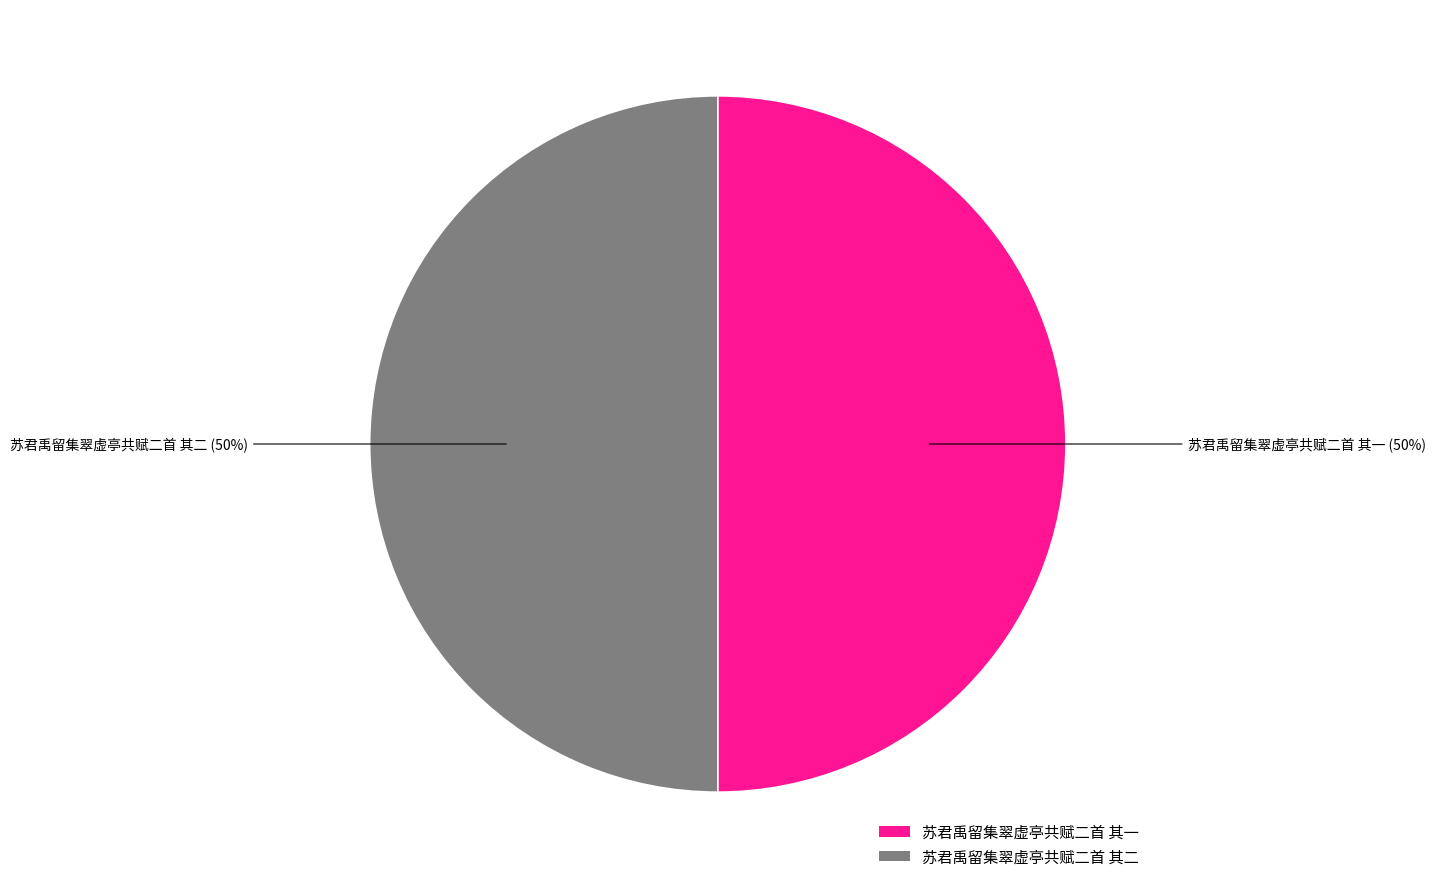

To the nearest percent, what percentage of the pie is 苏君禹留集翠虚亭共赋二首 其一?

50%